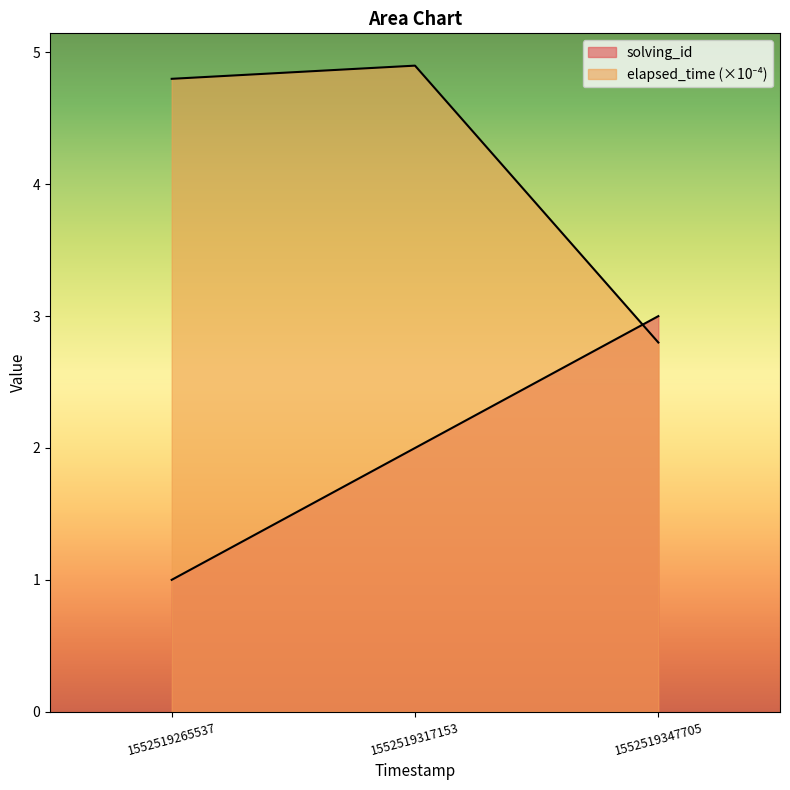

What is the lowest value of the elapsed_time series?

2.8